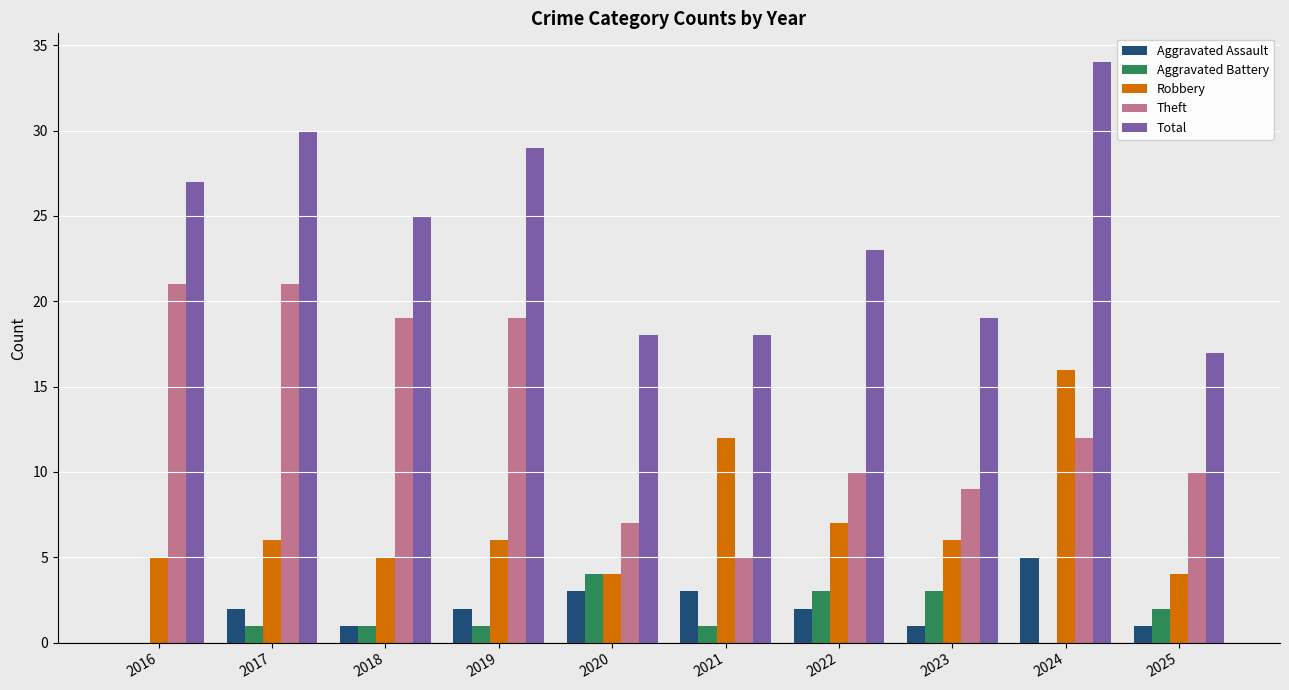

What is the sum of all Theft values?

133